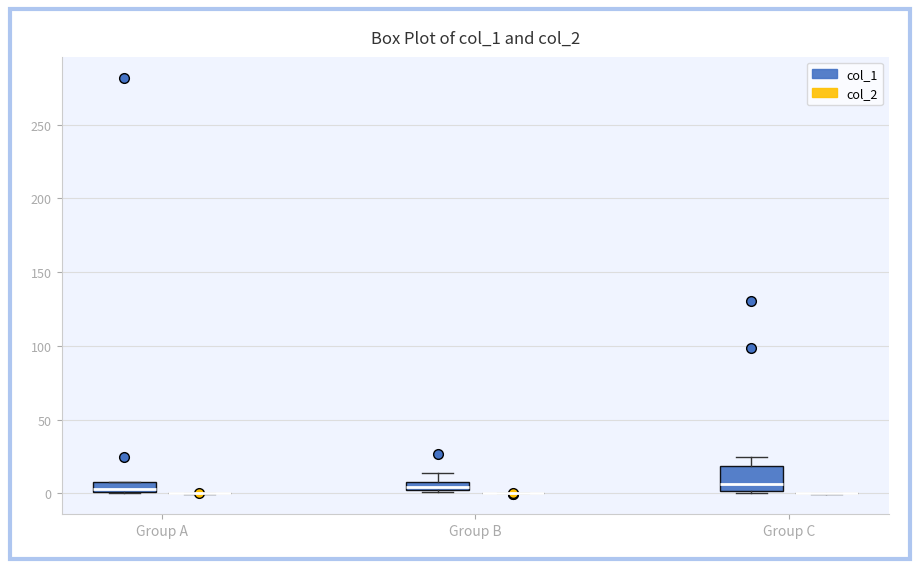

Where is the upper edge of the box for Group B (col_1) on the y-axis? The values are not printed on the chart, so give them approximately, as read against the axis.

10